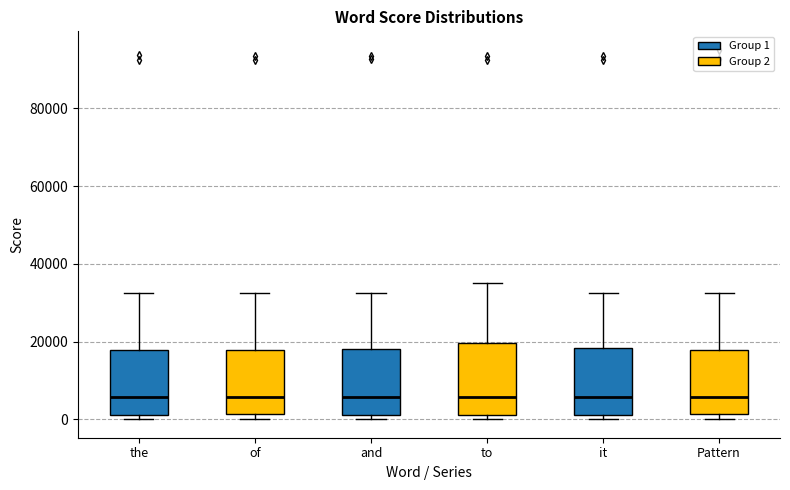

Reading left to right, transcribe this box plot: for each box, give where its median line is, the range the box spans, and where its two whiskers end, as read against the y-axis. The values are not printed on the chart, so give them approximately, as read against the axis.

the: median 6000, box 2000 to 18000, whiskers 0 to 32000
of: median 6000, box 2000 to 18000, whiskers 0 to 32000
and: median 6000, box 2000 to 18000, whiskers 0 to 32000
to: median 6000, box 2000 to 20000, whiskers 0 to 36000
it: median 6000, box 2000 to 18000, whiskers 0 to 32000
Pattern: median 6000, box 2000 to 18000, whiskers 0 to 32000